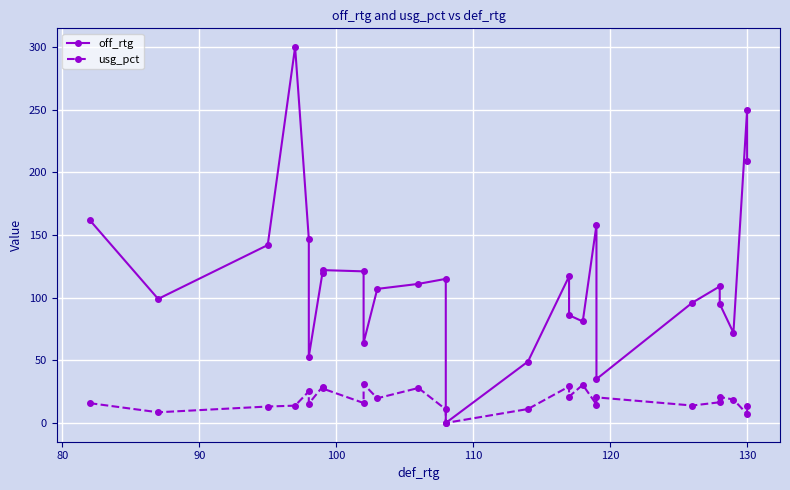

True or false: usg_pct and off_rtg intersect in this chart.

False